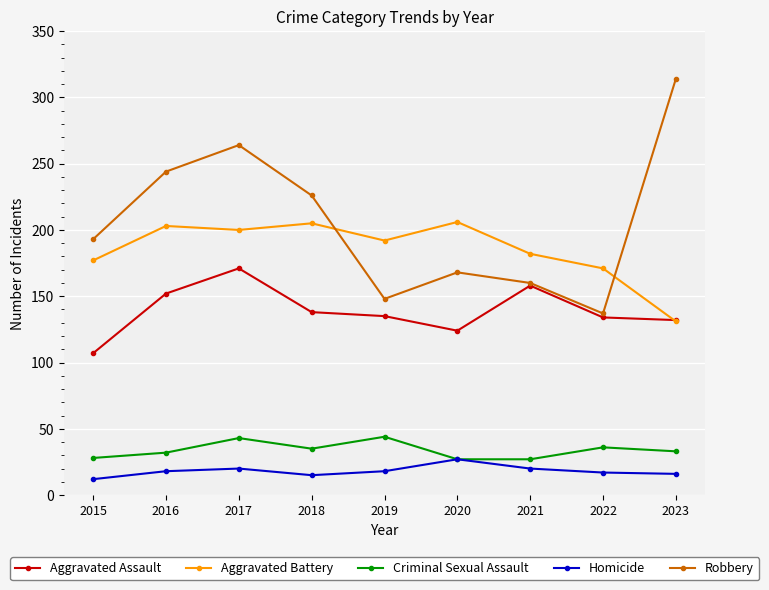

What is the total value across all series at 2019?

537